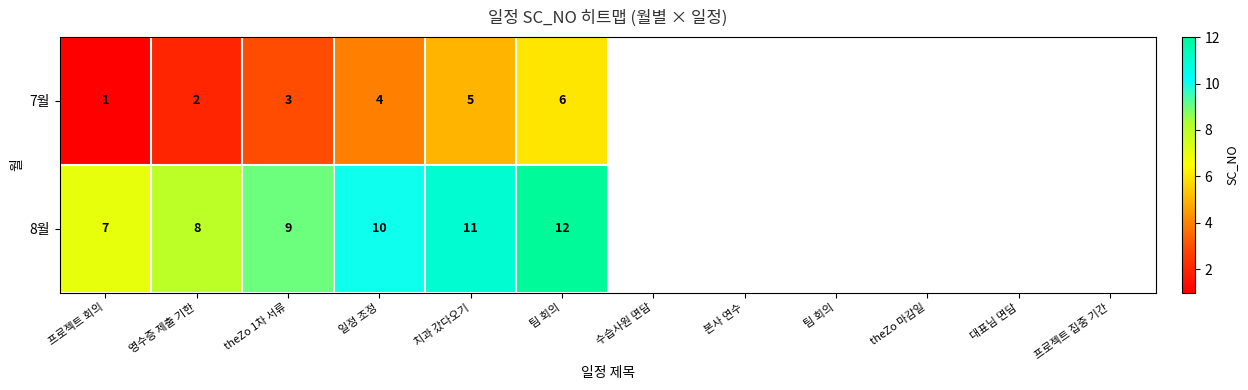

What is the approximate value of 8월 at 영수증 제출 기한?

8